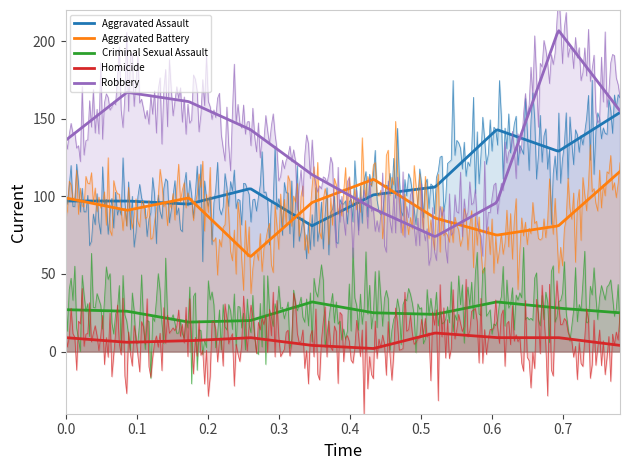

How many values in the Aggravated Assault series are below 105?

5